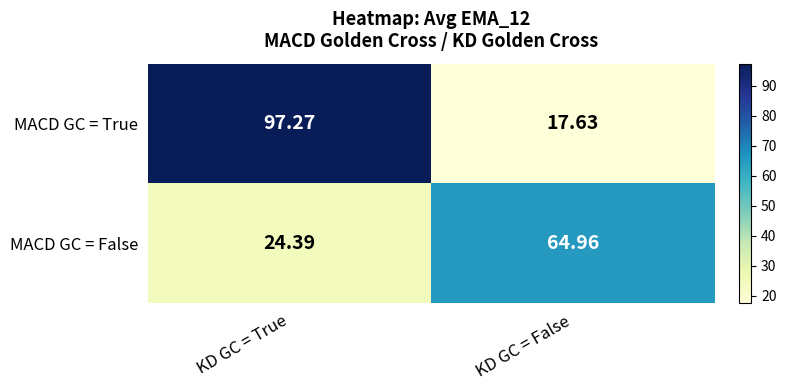

Which series has the widest spread of values?

MACD GC = True